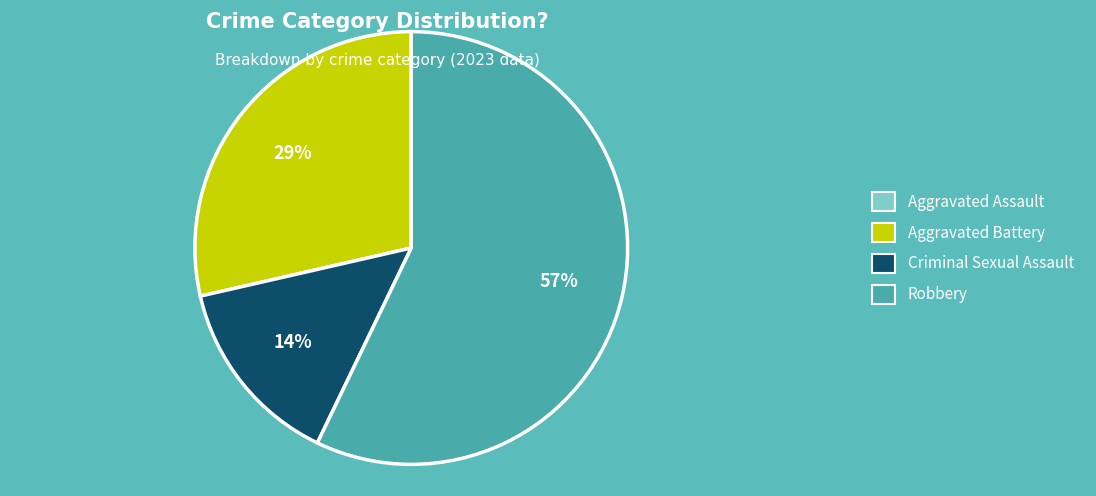

Do Criminal Sexual Assault and Robbery together represent more than half of the pie?

Yes